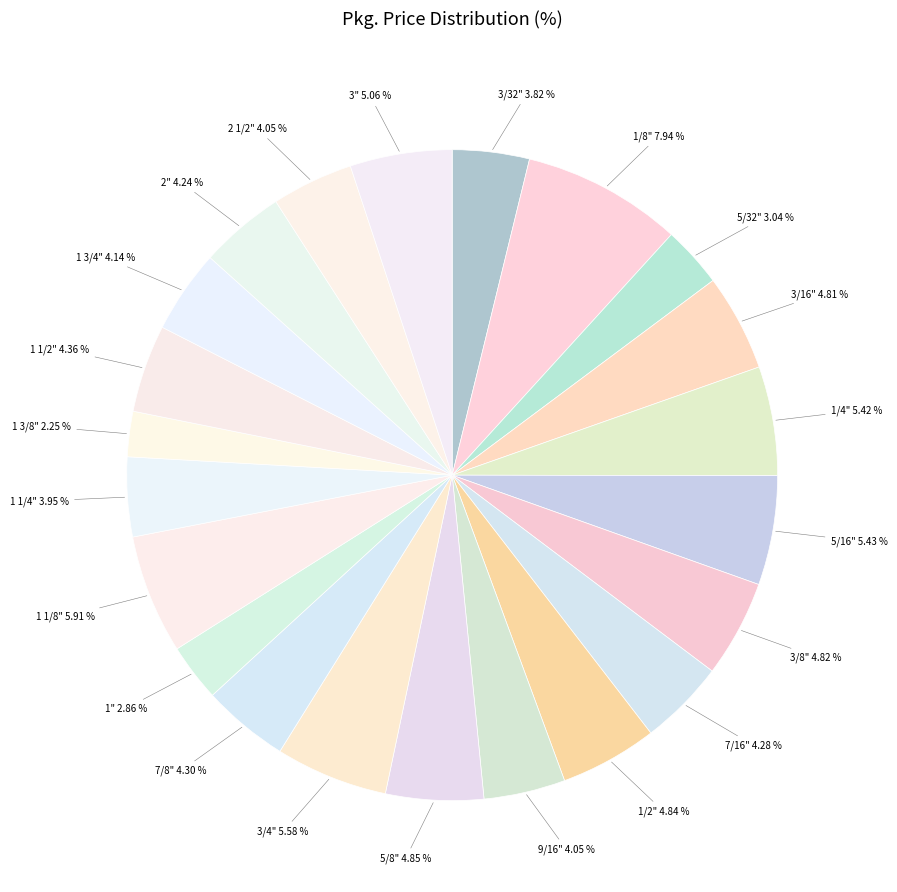

Combined, do 3/16" and 1 3/8" account for over 50%?

No